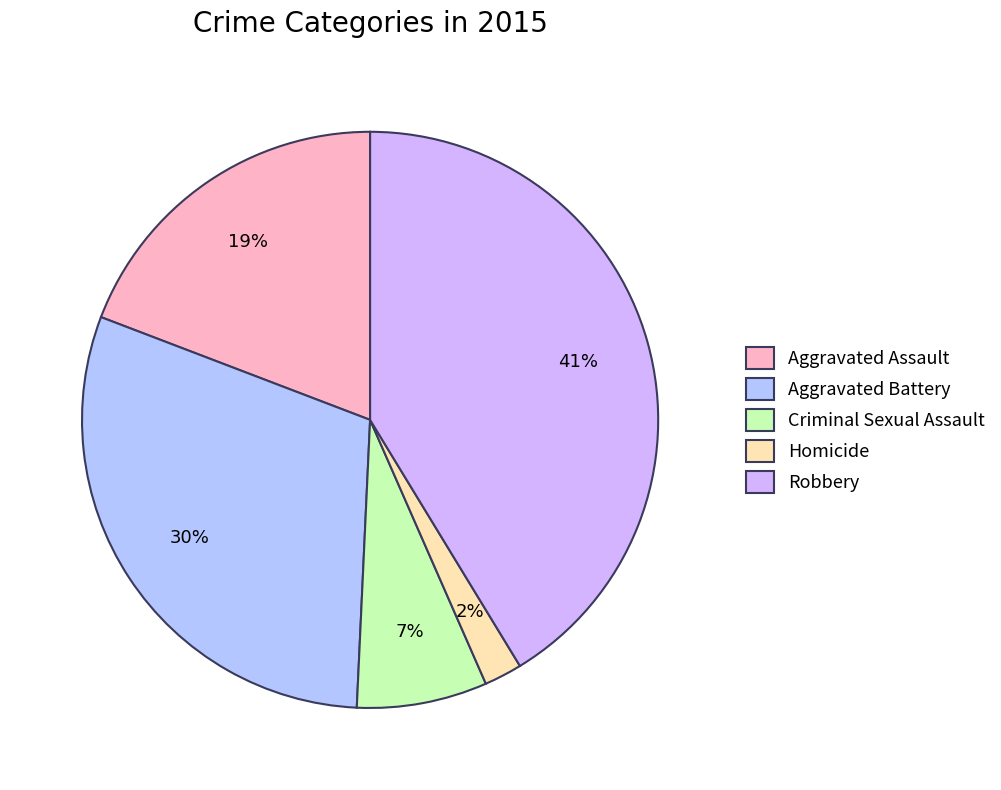

Which category has the biggest portion of the pie?

Robbery